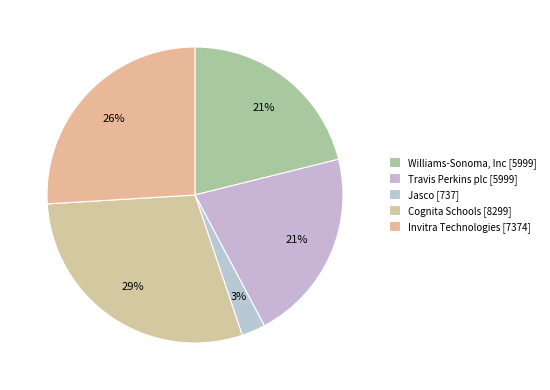

How many slices are in this pie chart?

5